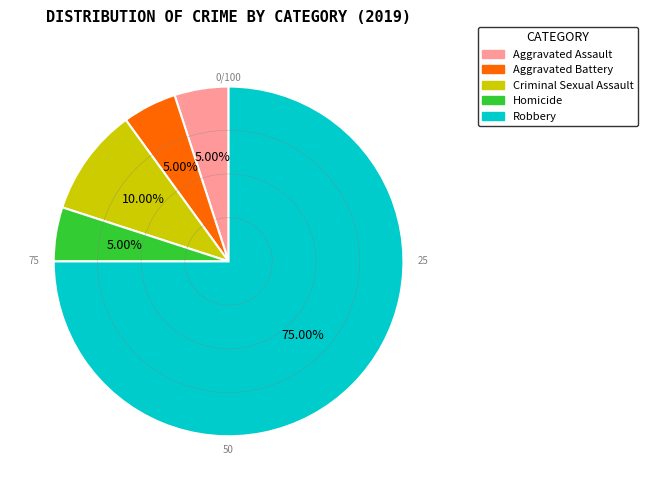

To the nearest percent, what is the average slice percentage?

20%